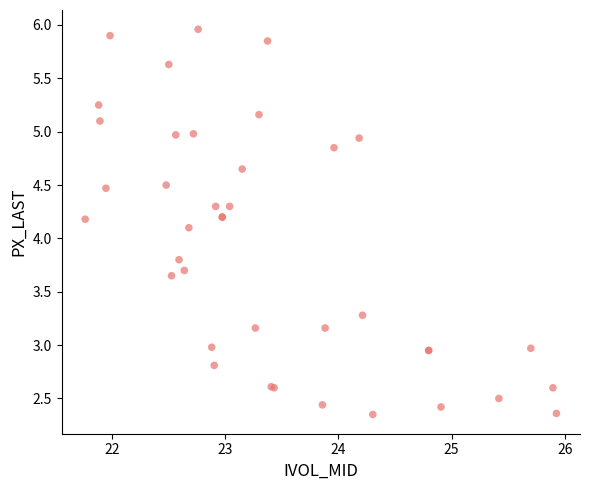

What Y value in the scatter plot is closest to 4?

4.1